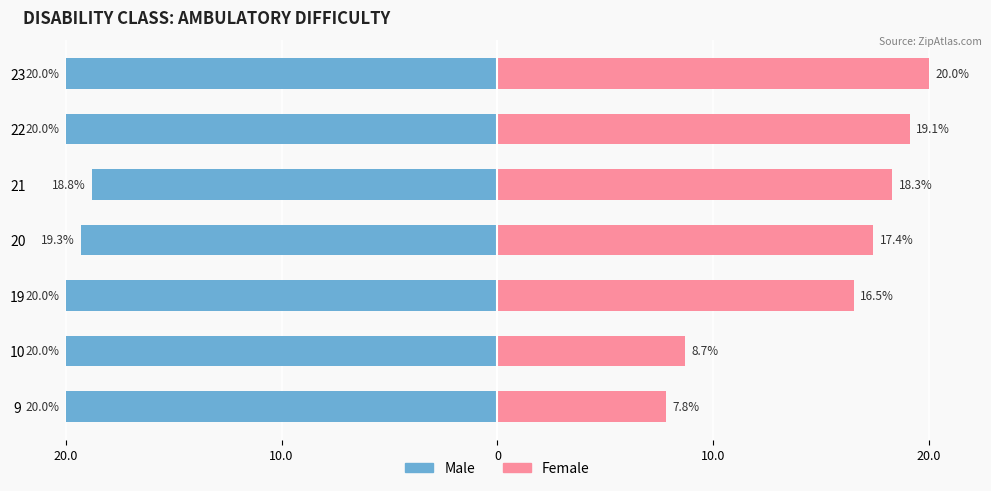

How many bars are there in each group?

2